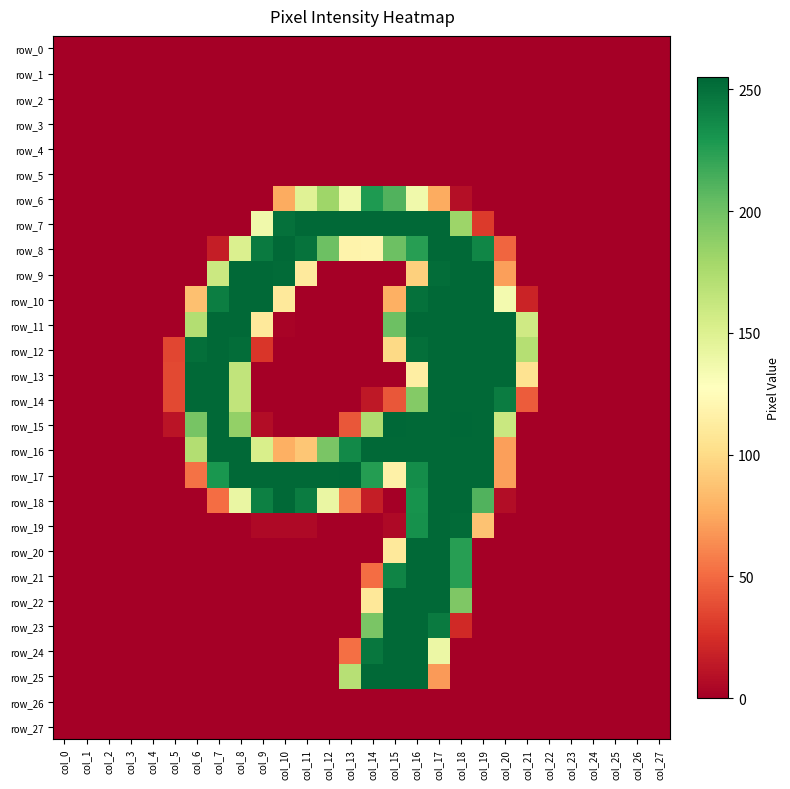

The row_11 series shows 1 at col_10. True or false?

False